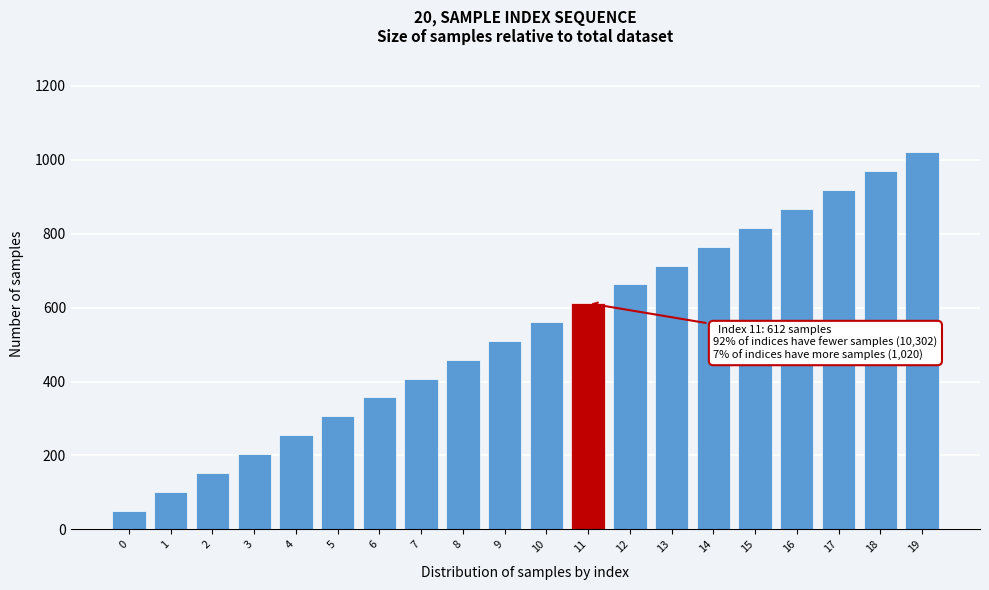

Reading right to left, transcribe all the data shown in this chart.

1020	969	918	867	816	765	714	663	612	561	509	458	408	357	306	254	204	153	102	51